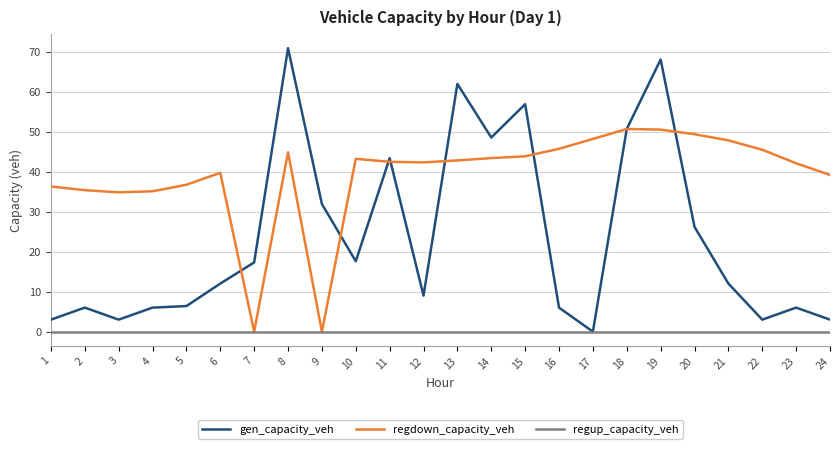

List the series in order of their peak value, lowest first.

regup_capacity_veh, regdown_capacity_veh, gen_capacity_veh